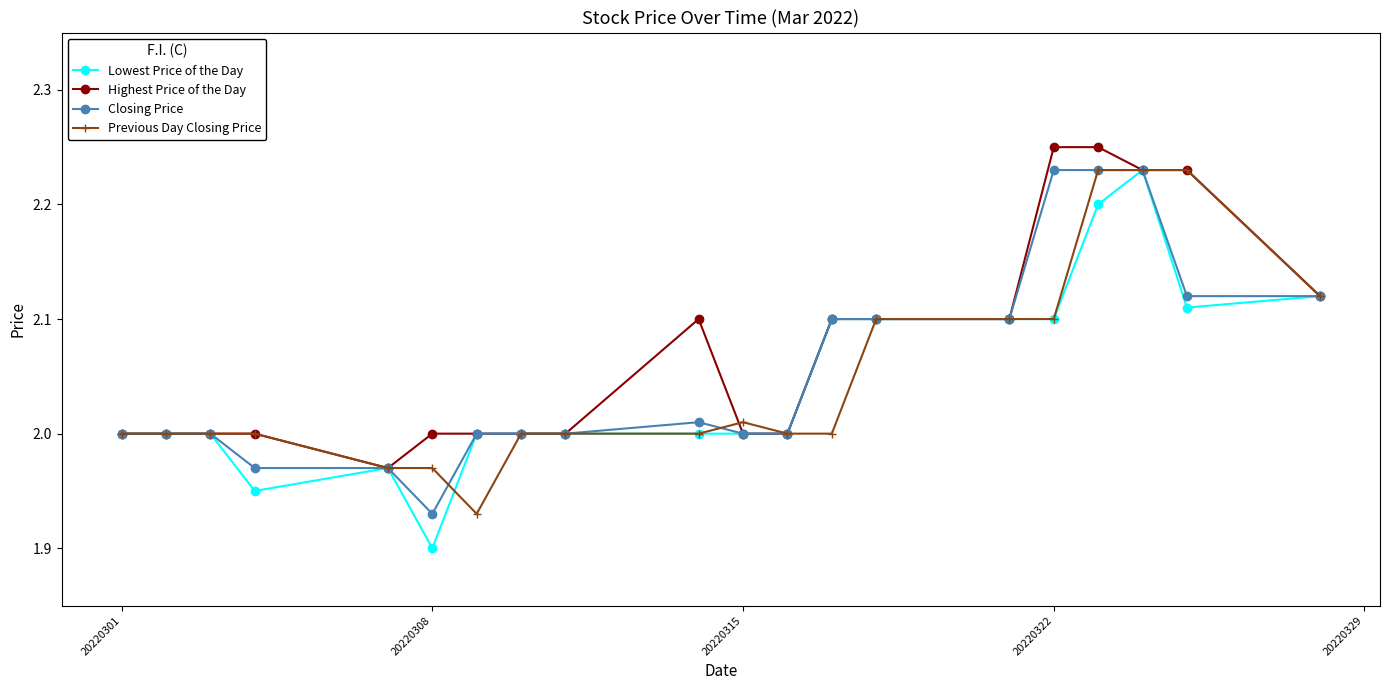

True or false: Highest Price of the Day has more than 0 points higher than both neighbors.

True